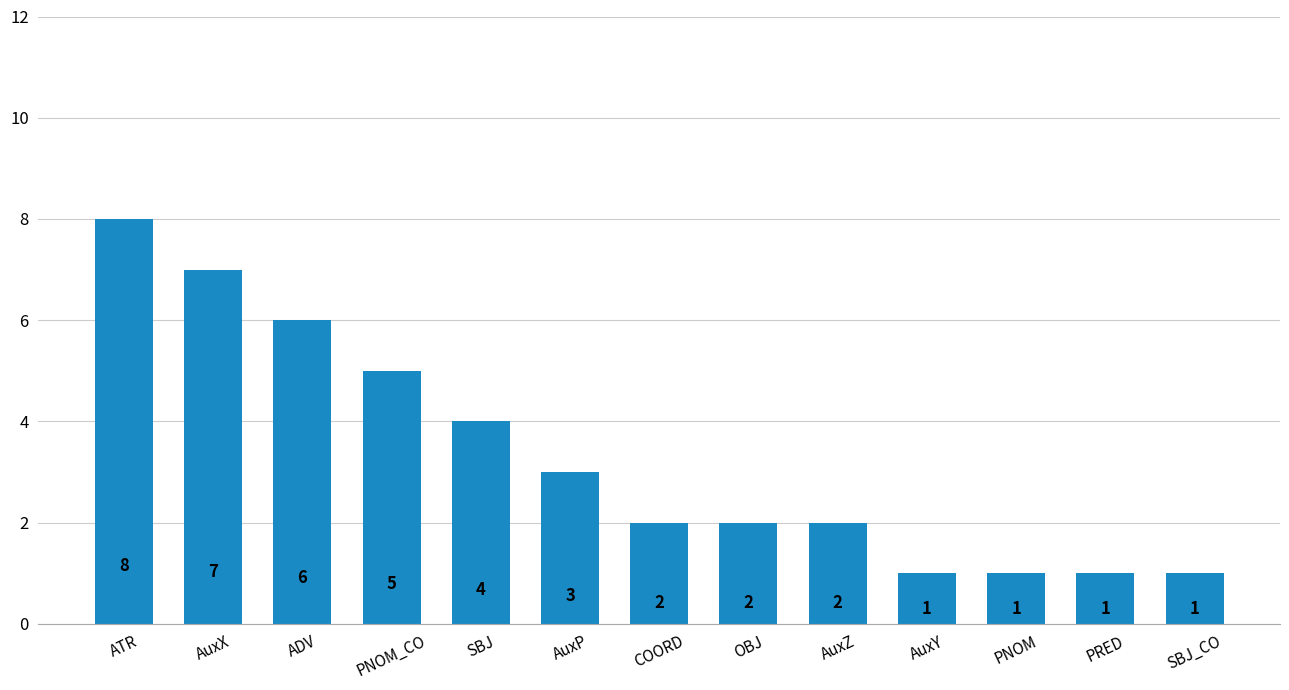

What is the value of the 9th bar from the left?

2